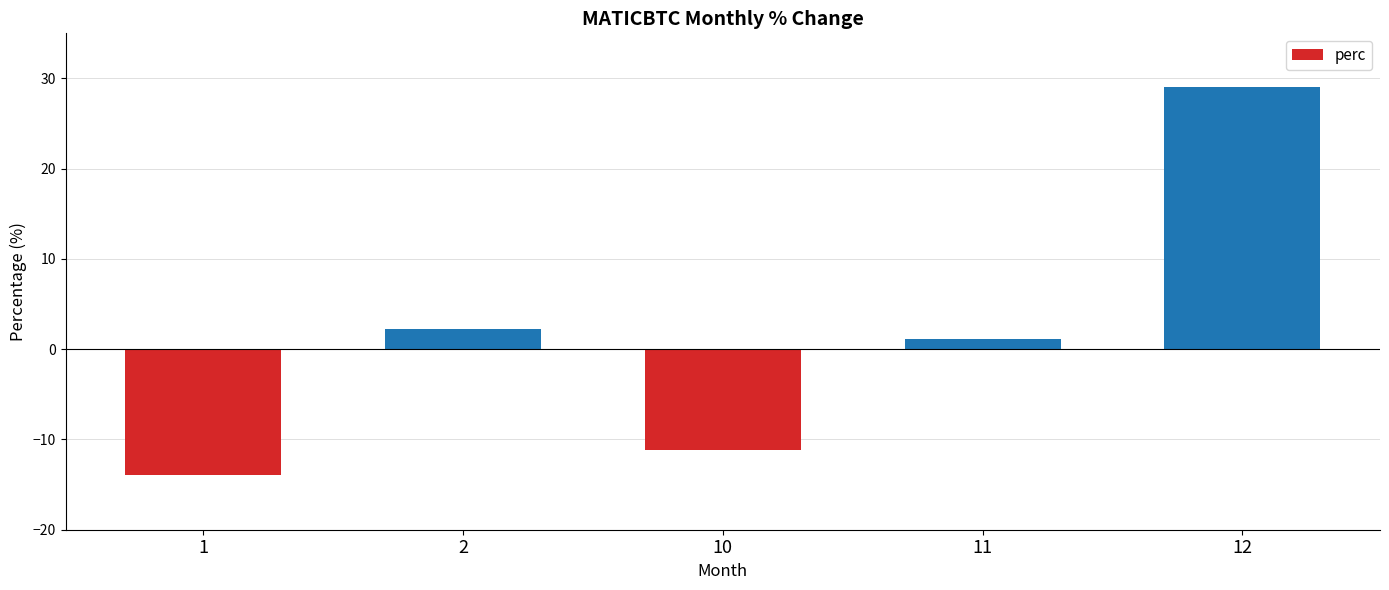

Rank the categories by value from lowest to highest.

1, 10, 11, 2, 12